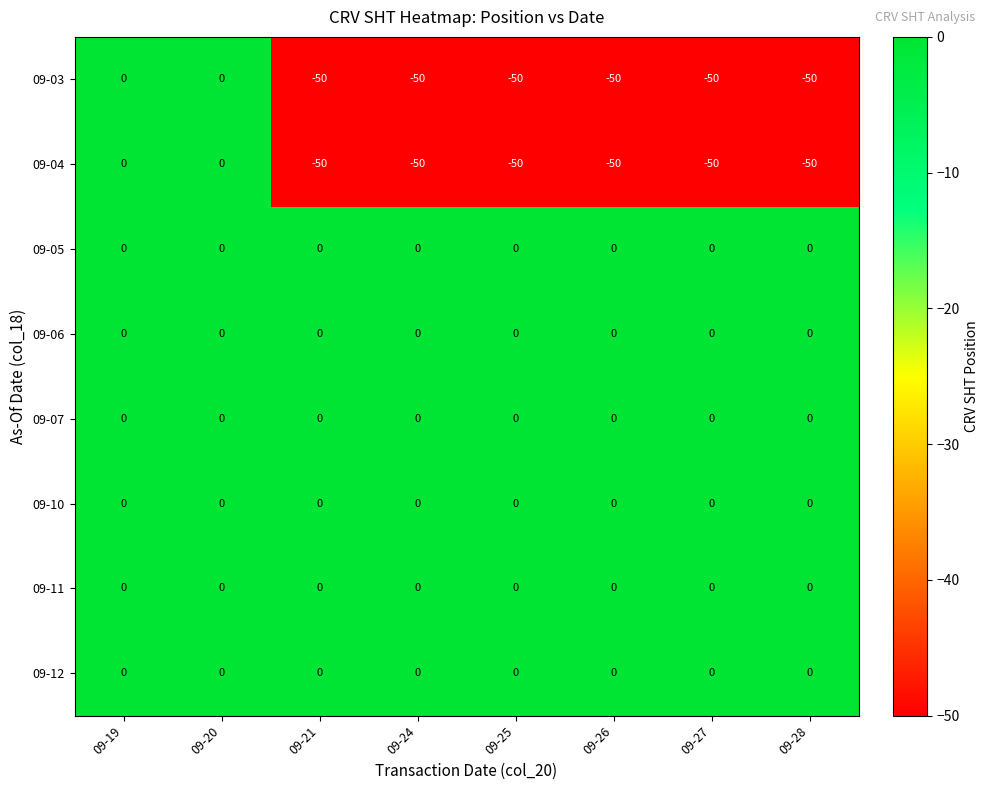

What is the difference between the highest and lowest values at 09-27?

50